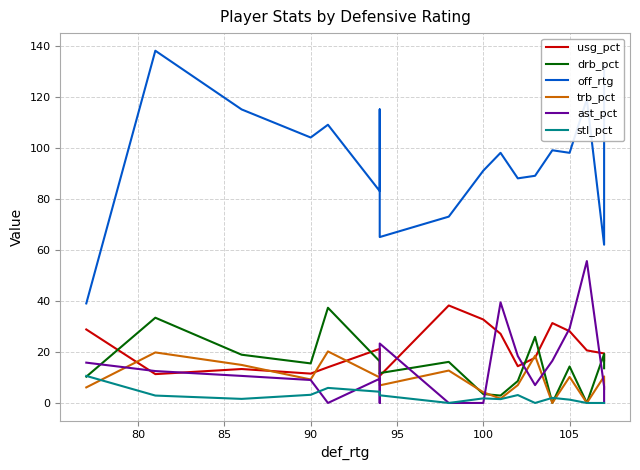

At how many categories does at least one series exceed 81?

14